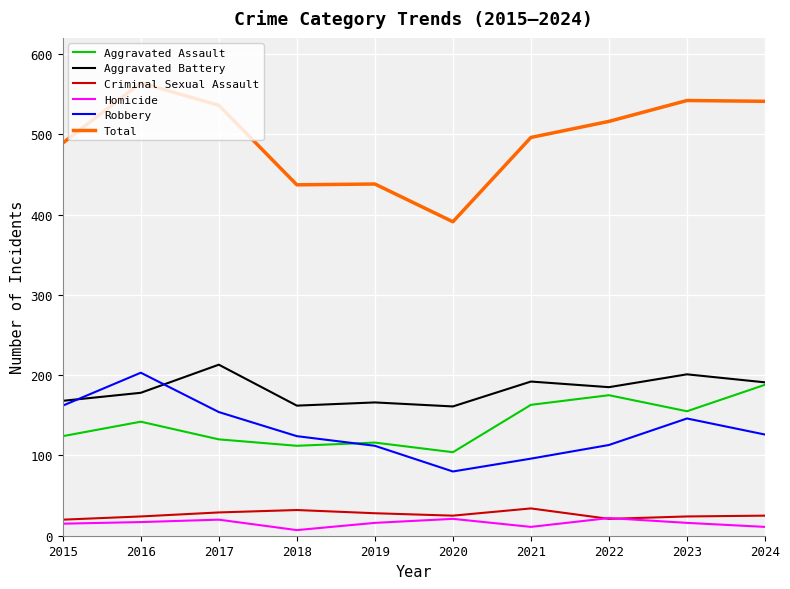

How many lines are shown in the chart?

6